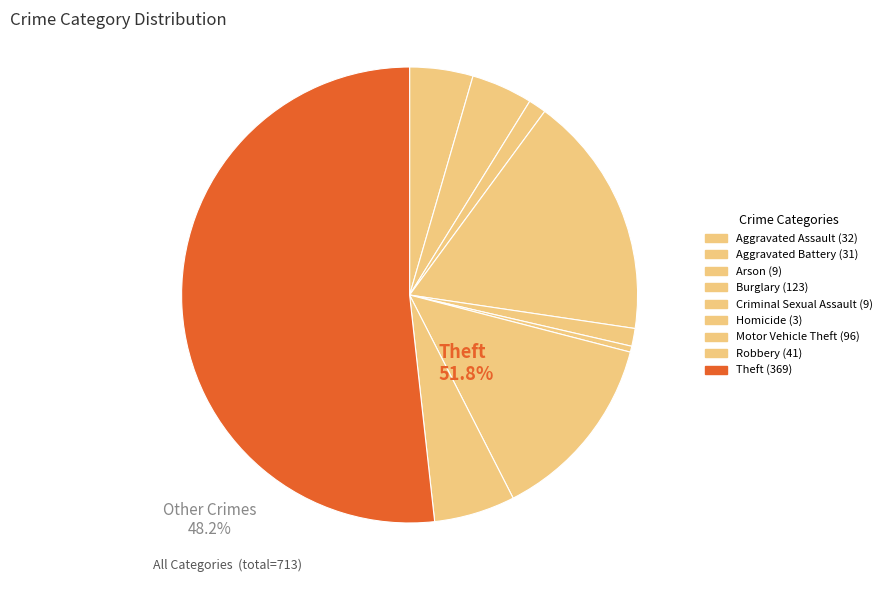

How many slices are in this pie chart?

9